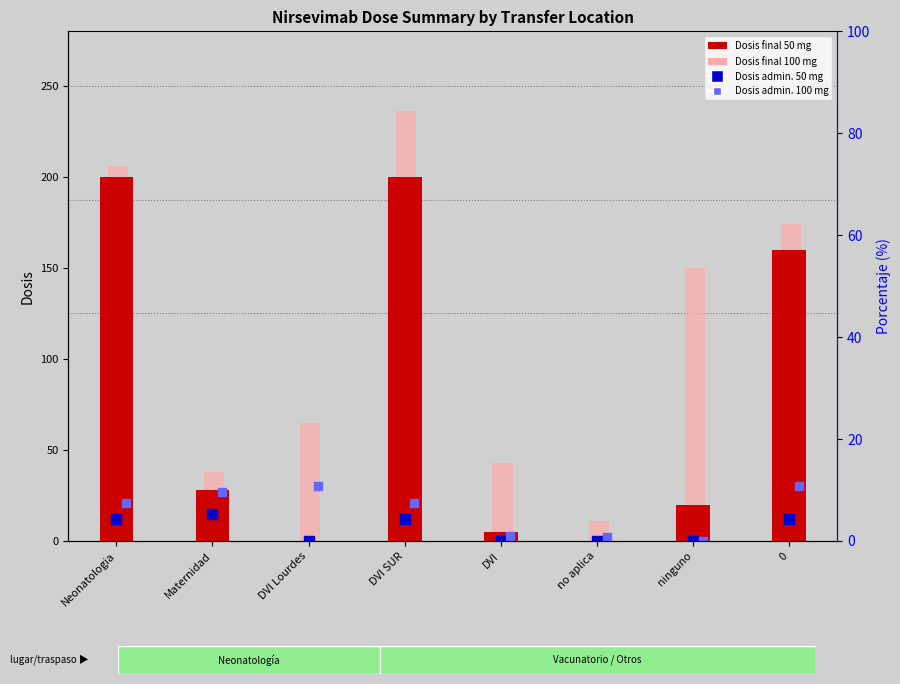

At which category is the sum across all series the highest?

DVI SUR